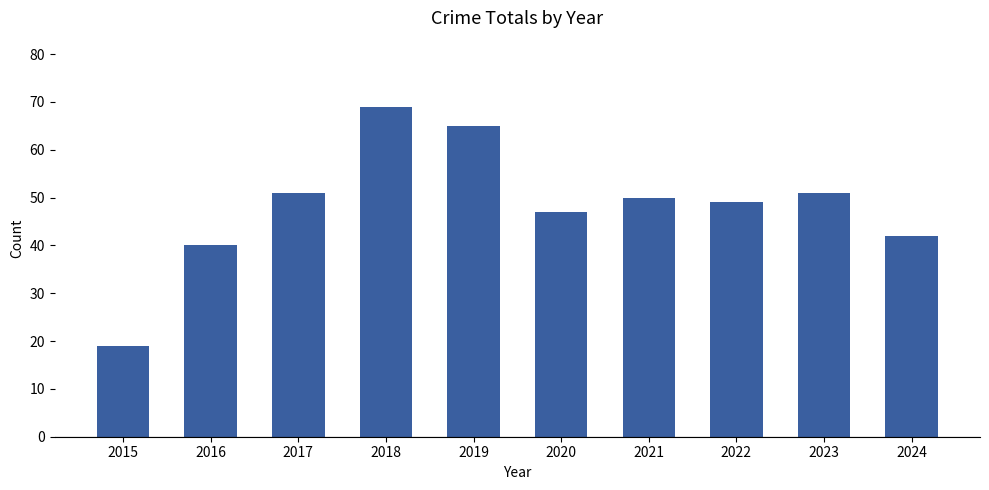

What is the ratio of the value at 2015 to the value at 2016?

0.5